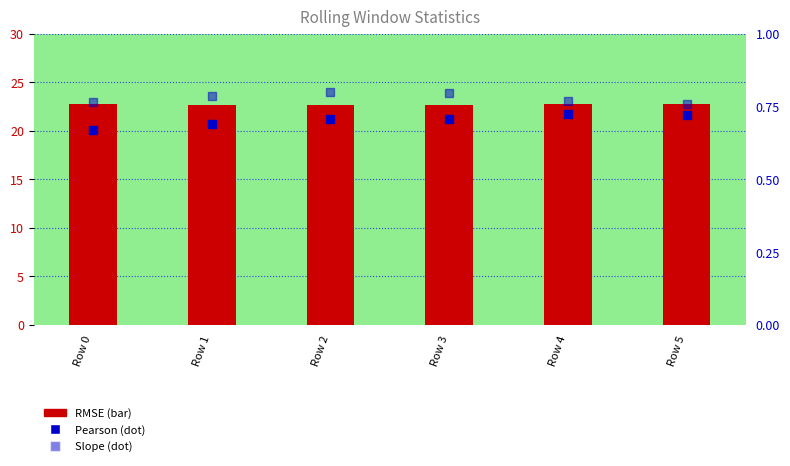

Is the value of Slope at Row 2 greater than the value of Pearson at Row 0?

Yes